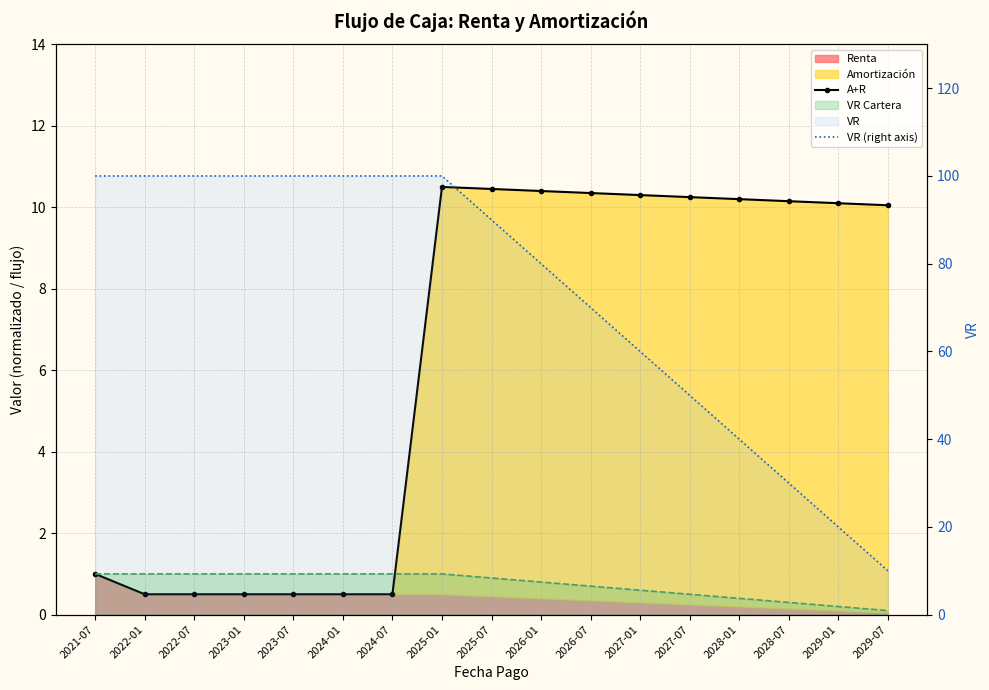

What is the total value across all series at 2022-01?

100.5